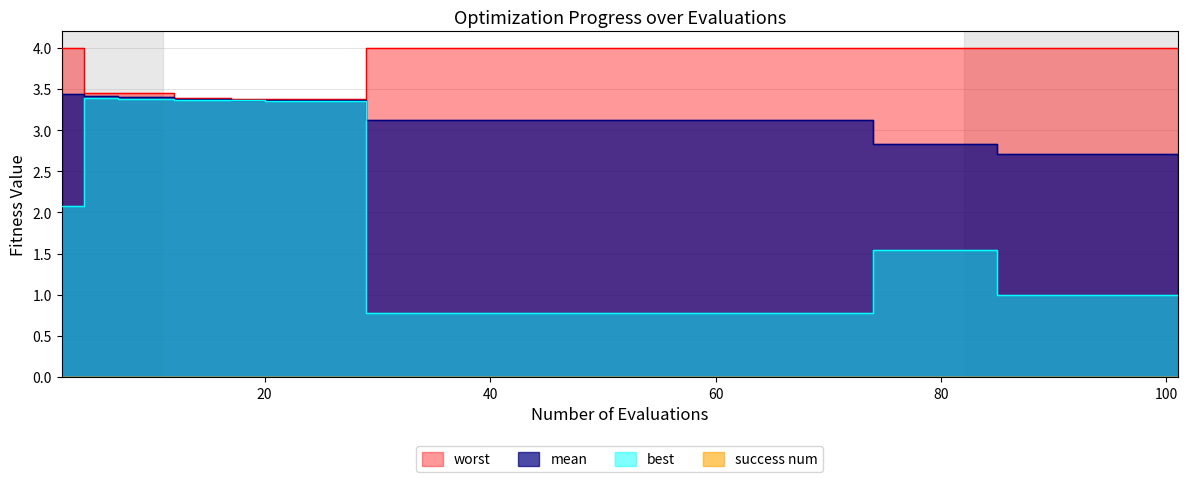

How many series are shown in this chart?

3